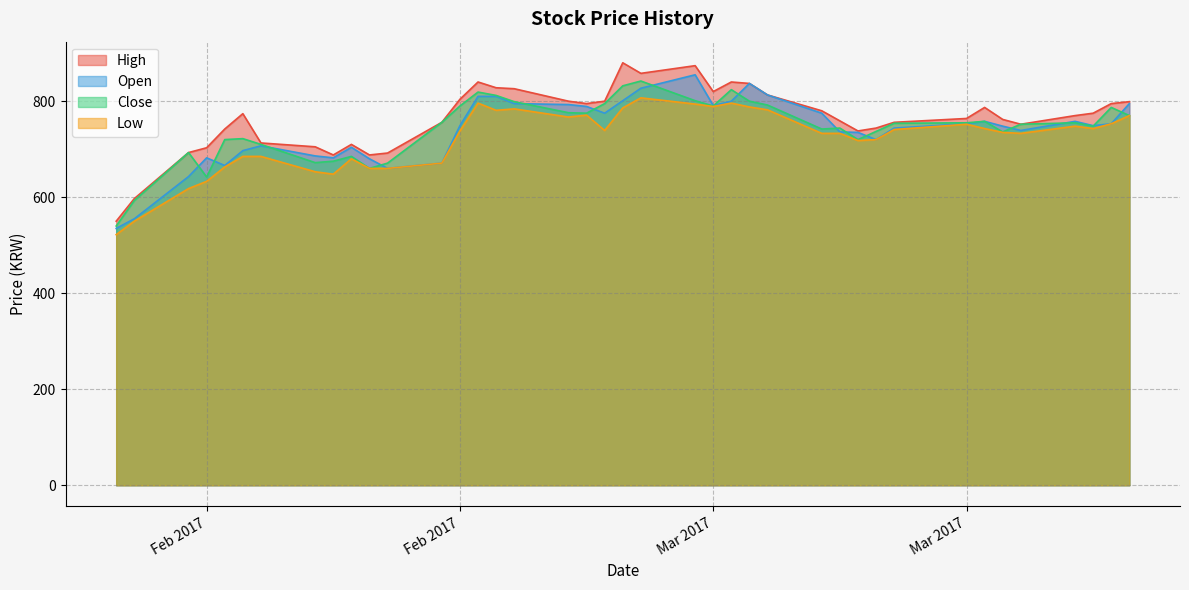

Which series has the largest total across all categories?

High